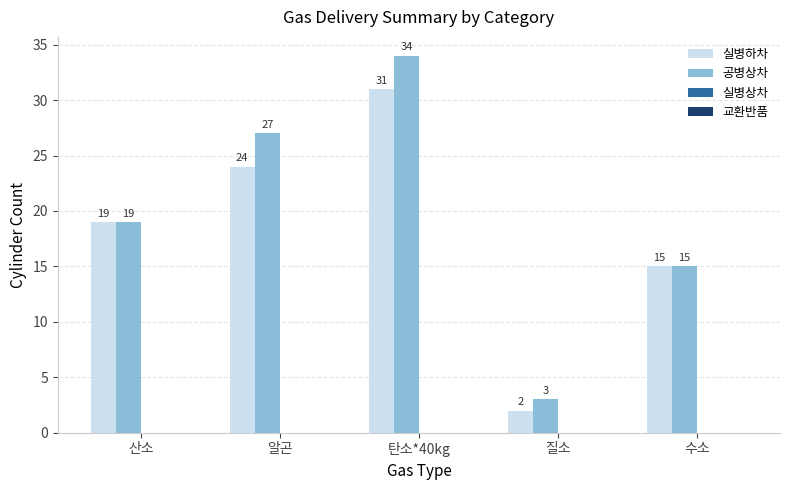

Rank the categories by 실병하차 value from highest to lowest.

탄소*40kg, 알곤, 산소, 수소, 질소